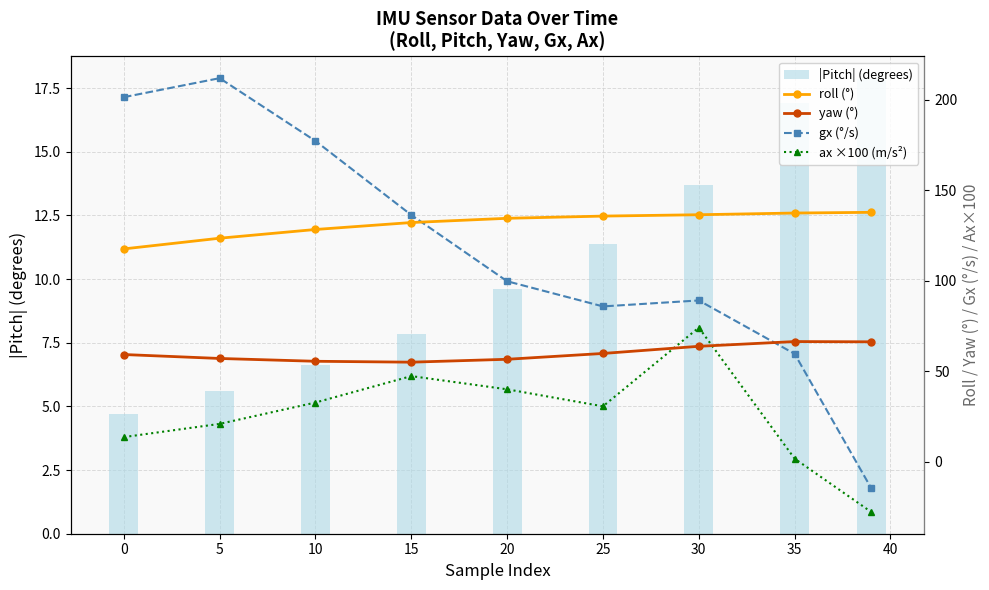

What is the difference between the maximum and second lowest values in the ax ×100 (m/s²) series?

72.4